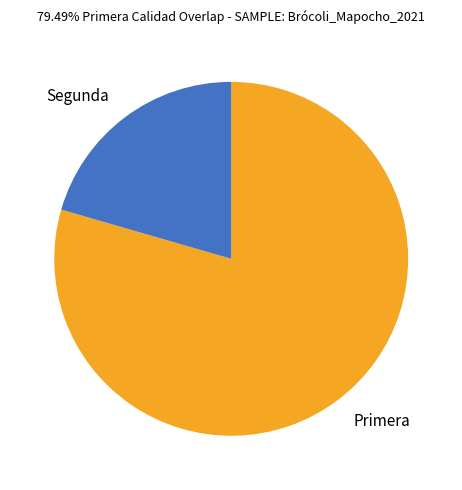

What is the smallest slice in the pie chart?

Segunda